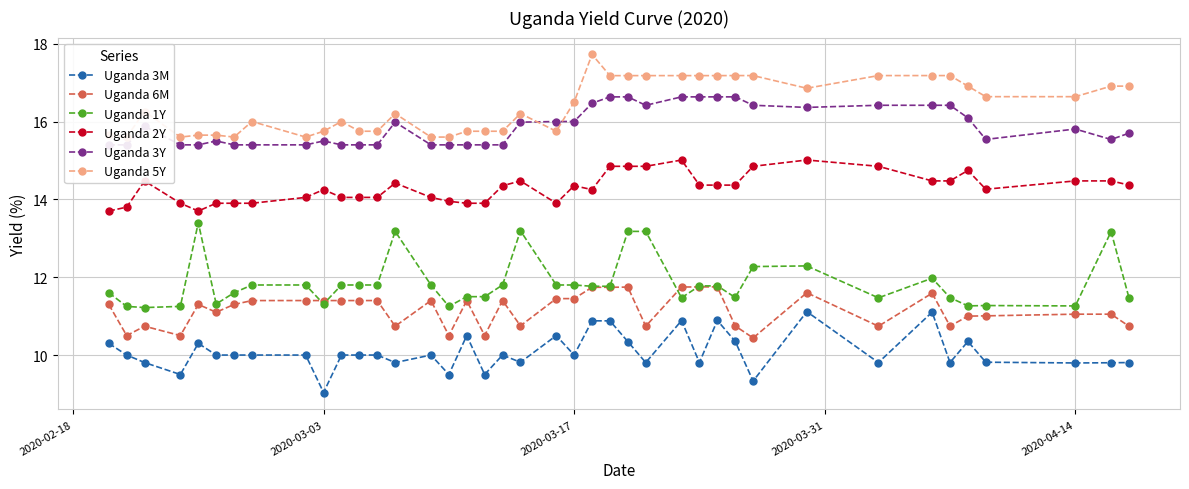

True or false: Uganda 3Y and Uganda 1Y intersect in this chart.

False